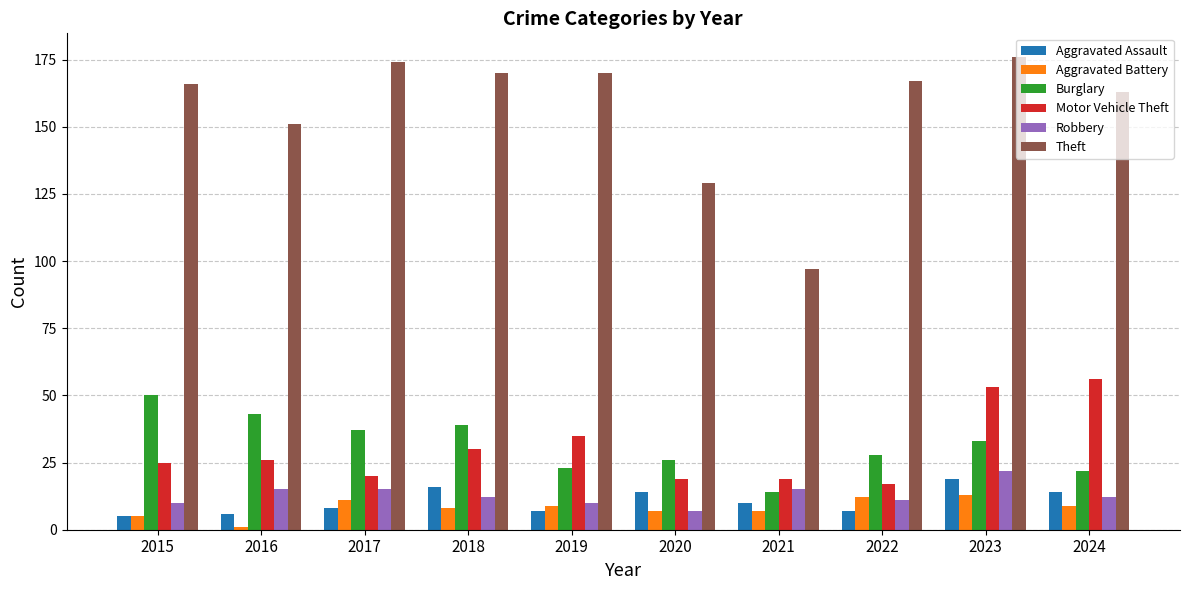

Reading left to right, transcribe all the data shown in this chart.

Aggravated Assault: 2015=5	2016=6	2017=8	2018=16	2019=7	2020=14	2021=10	2022=7	2023=19	2024=14
Aggravated Battery: 2015=5	2016=1	2017=11	2018=8	2019=9	2020=7	2021=7	2022=12	2023=13	2024=9
Burglary: 2015=50	2016=43	2017=37	2018=39	2019=23	2020=26	2021=14	2022=28	2023=33	2024=22
Motor Vehicle Theft: 2015=25	2016=26	2017=20	2018=30	2019=35	2020=19	2021=19	2022=17	2023=53	2024=56
Robbery: 2015=10	2016=15	2017=15	2018=12	2019=10	2020=7	2021=15	2022=11	2023=22	2024=12
Theft: 2015=166	2016=151	2017=174	2018=170	2019=170	2020=129	2021=97	2022=167	2023=176	2024=163